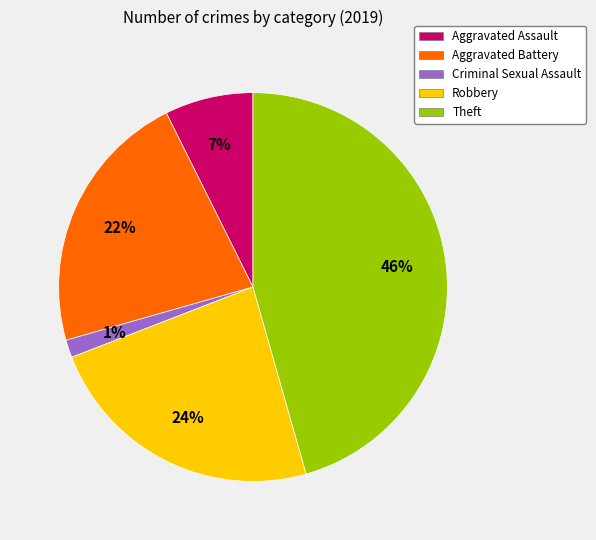

Do Aggravated Assault and Aggravated Battery together represent more than half of the pie?

No